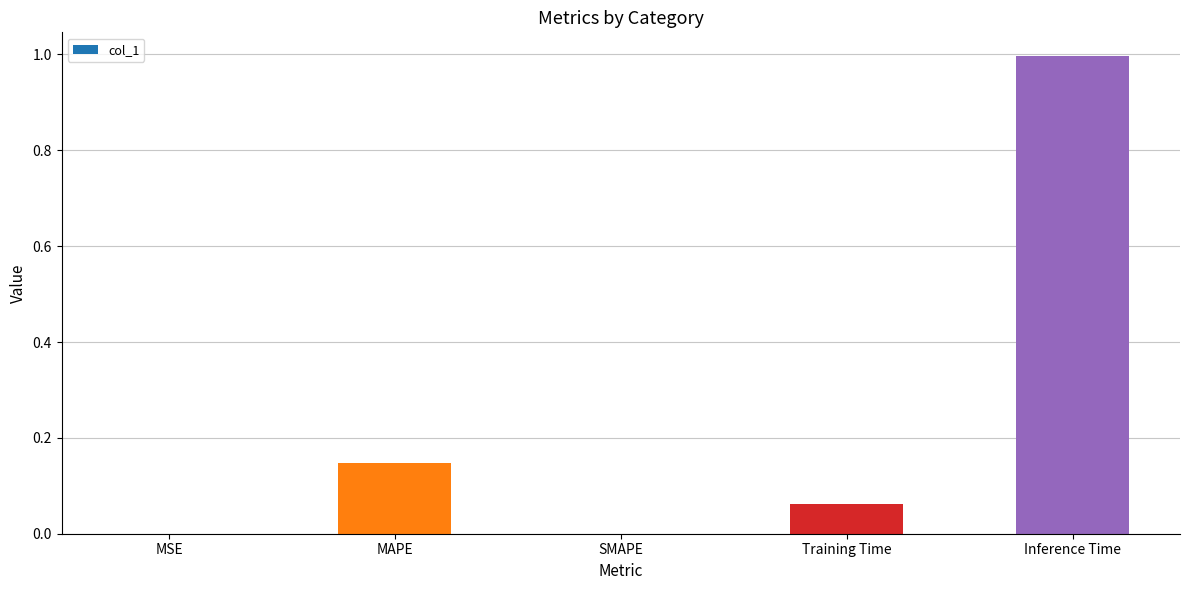

What is the sum of the values at Training Time and Inference Time?

1.1